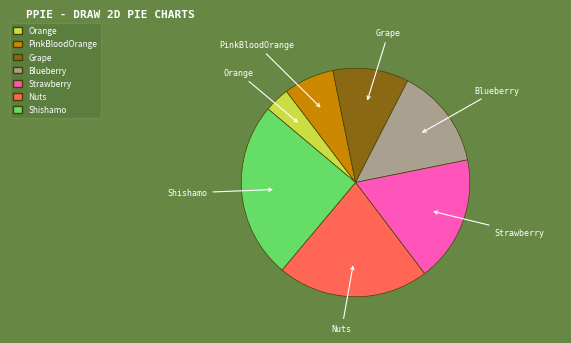

Rank the categories by value from highest to lowest.

Shishamo, Nuts, Strawberry, Blueberry, Grape, PinkBloodOrange, Orange